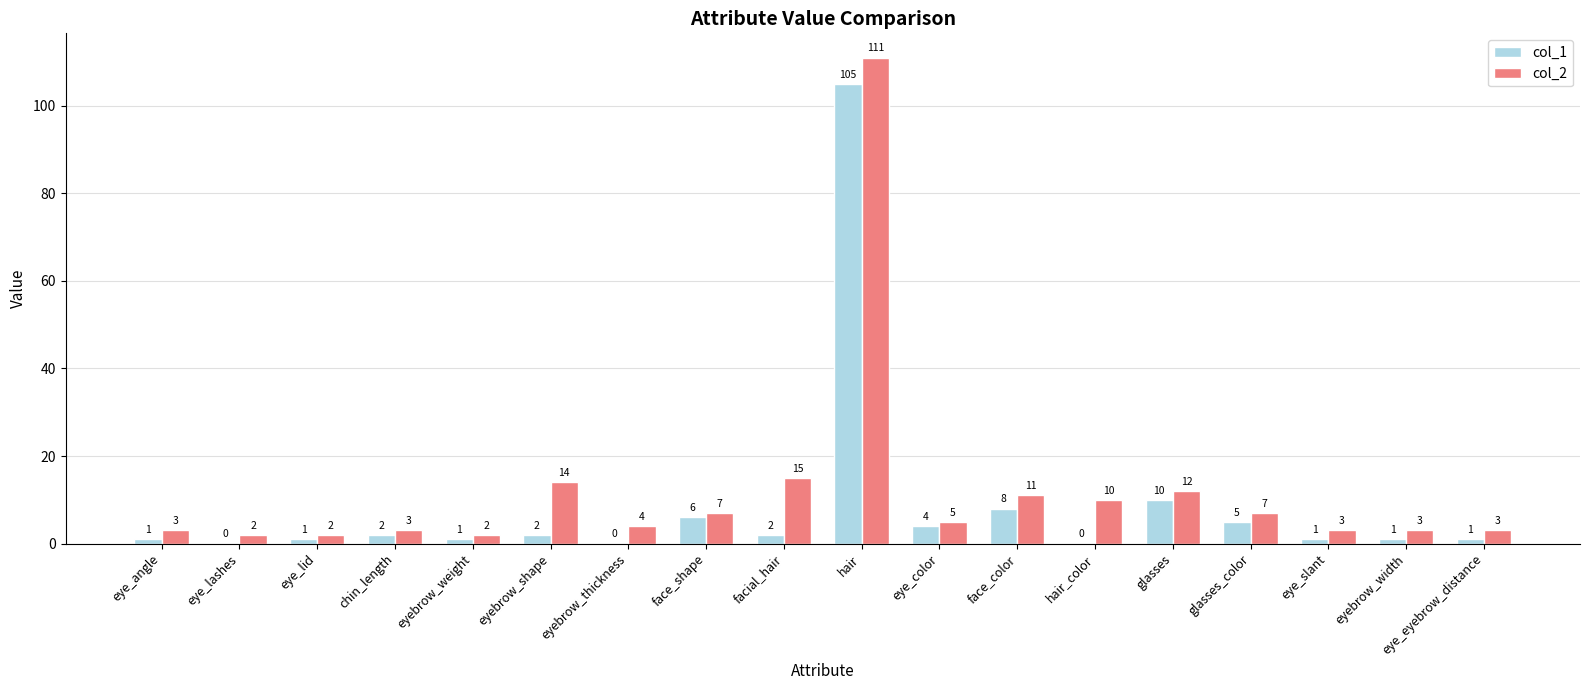

What is the highest value of the col_2 series?

111